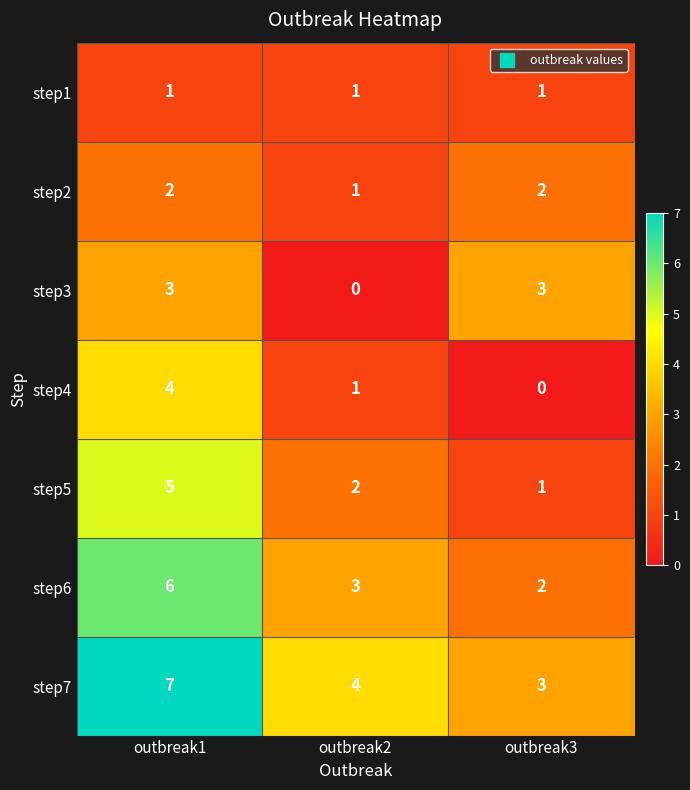

Count the step7 values in the range 3 to 7.

3